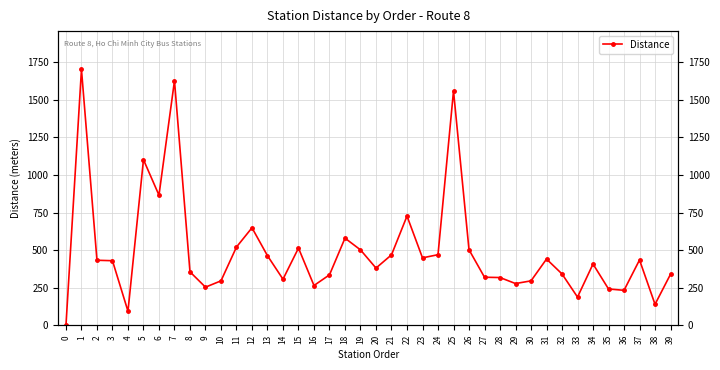

List the labels in order of value, smallest first.

0, 4, 38, 33, 36, 35, 9, 16, 29, 10, 30, 14, 28, 27, 17, 39, 32, 8, 20, 34, 3, 2, 37, 31, 23, 13, 21, 24, 19, 26, 15, 11, 18, 12, 22, 6, 5, 25, 7, 1